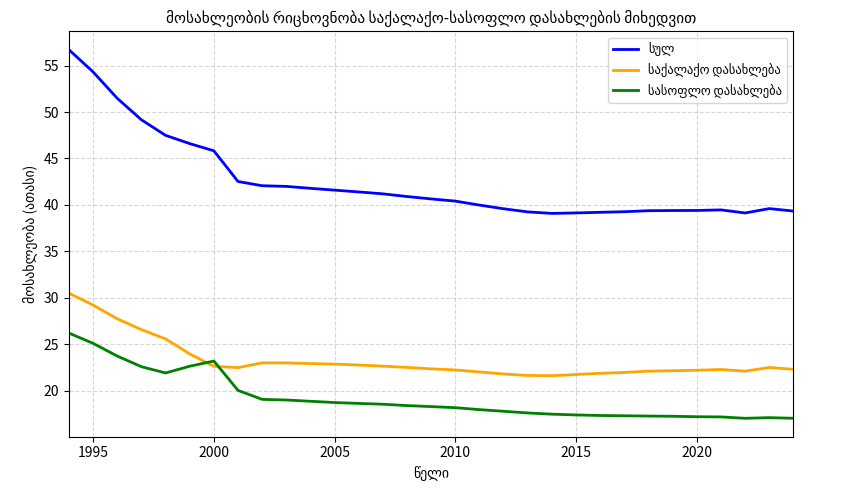

What is the maximum value shown in the chart?

56.7